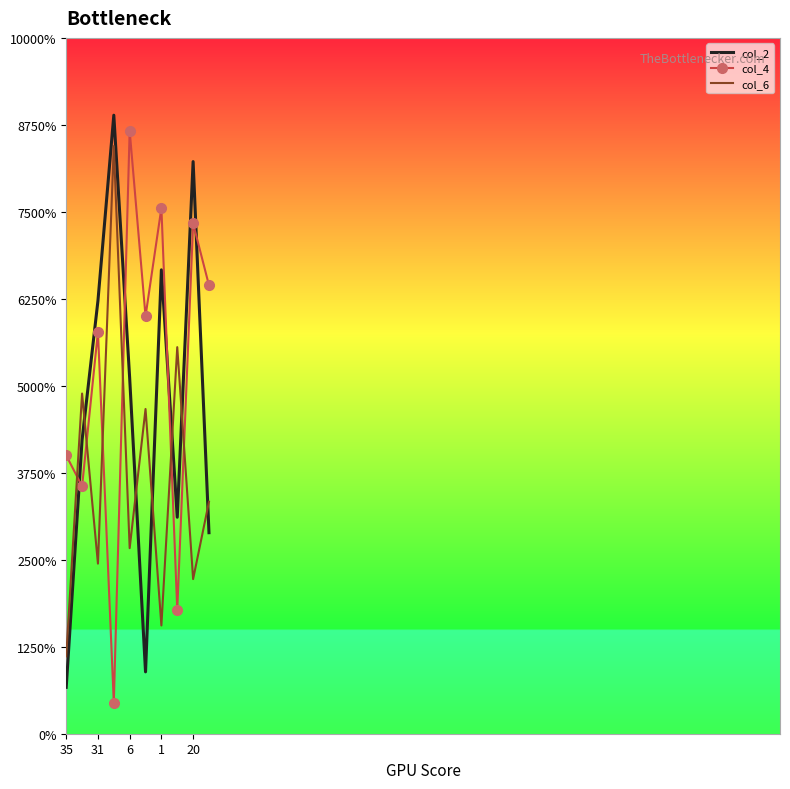

True or false: col_6 has more than 1 interior local peaks.

True